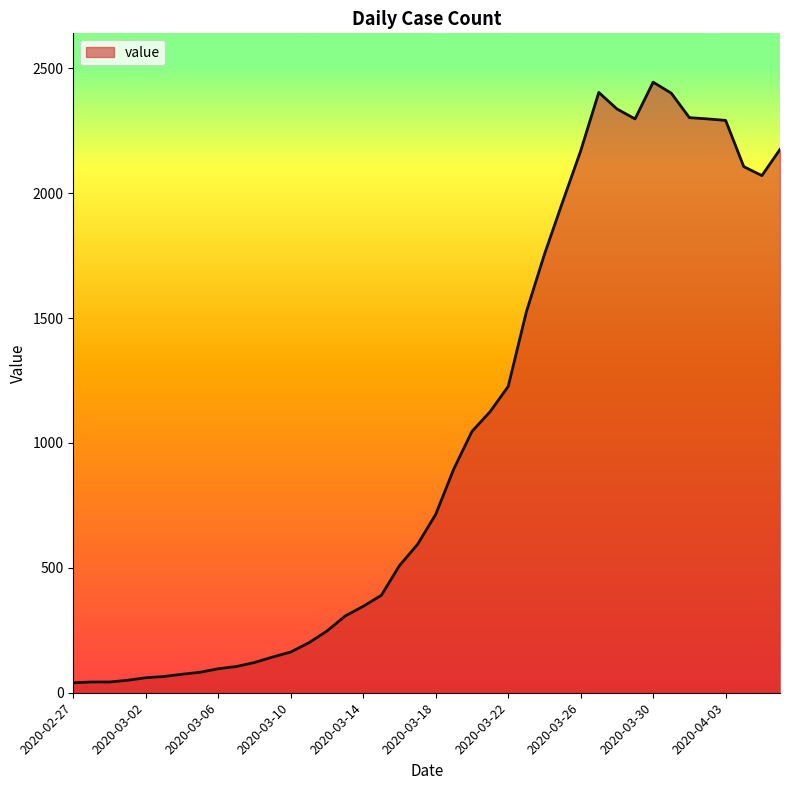

How many lines are shown in the chart?

1